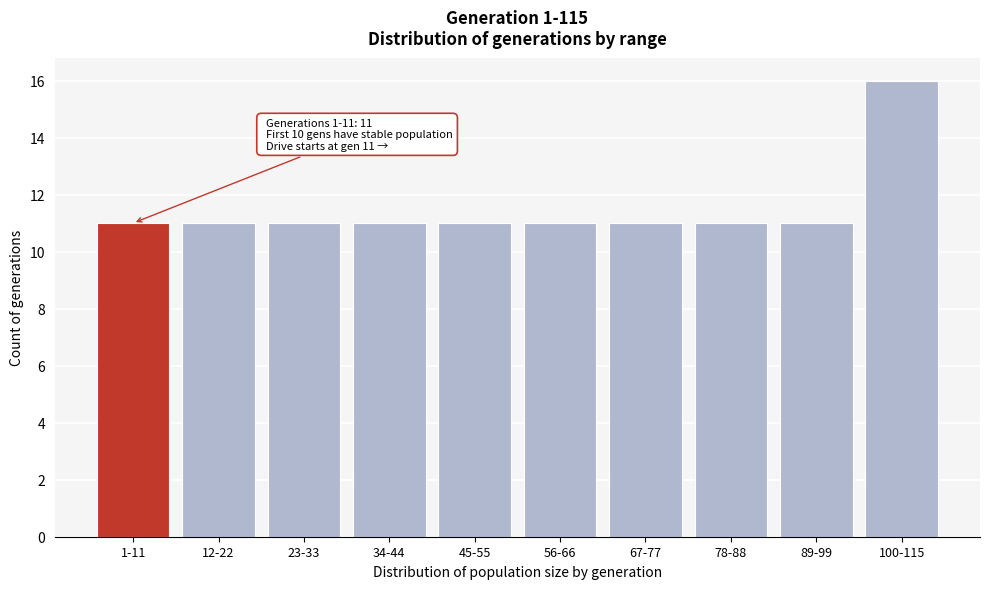

Reading right to left, what are all the values shown in this chart?

16	11	11	11	11	11	11	11	11	11